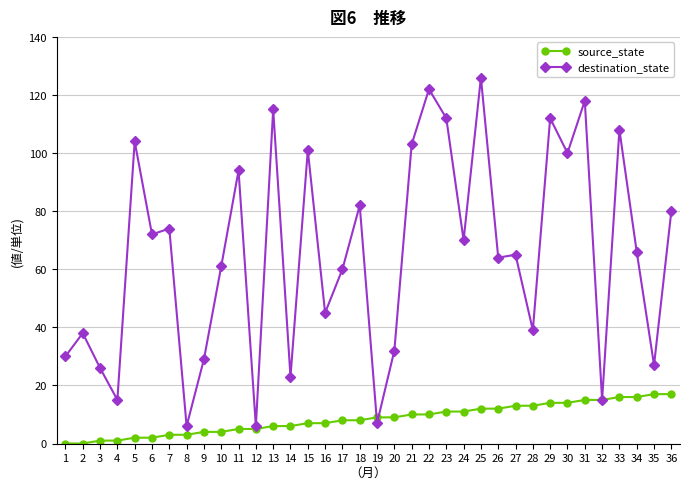

The destination_state series shows 91 at 24. True or false?

False